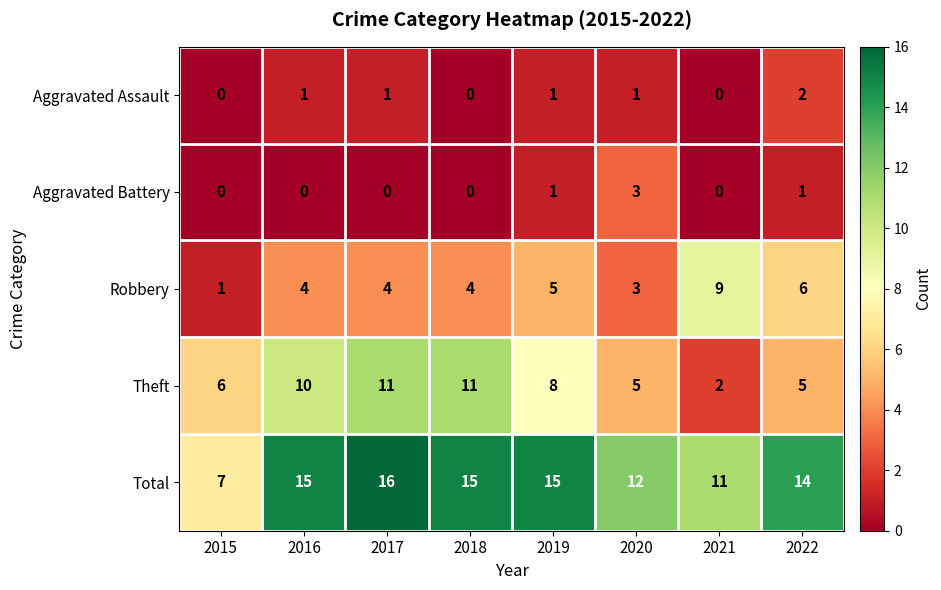

What is the maximum value shown in the chart?

16